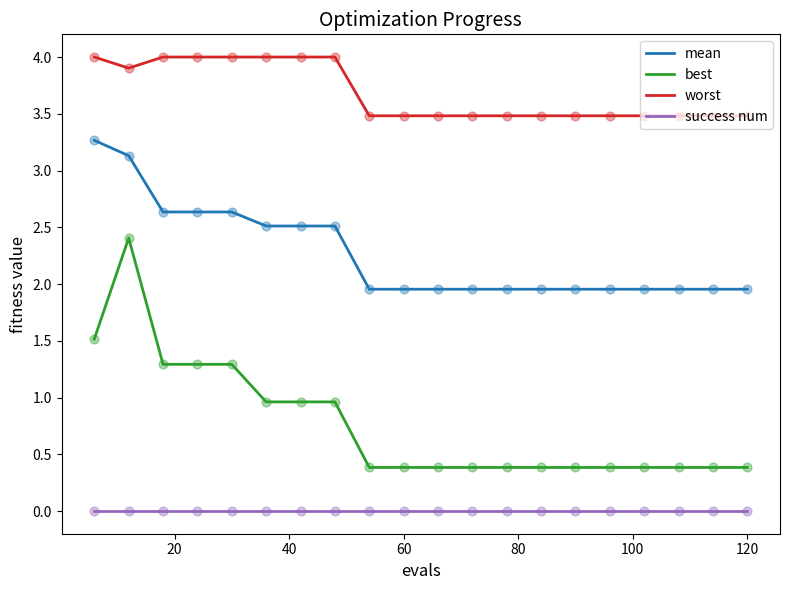

Which series has the largest total across all categories?

worst